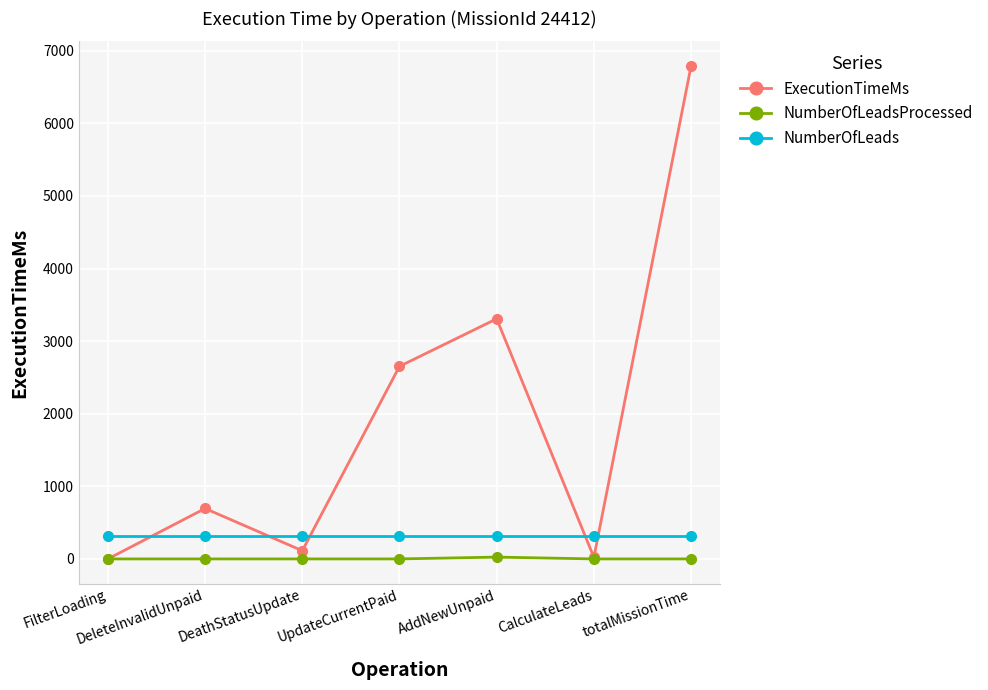

Is it true that ExecutionTimeMs equals 6791 at totalMissionTime?

True